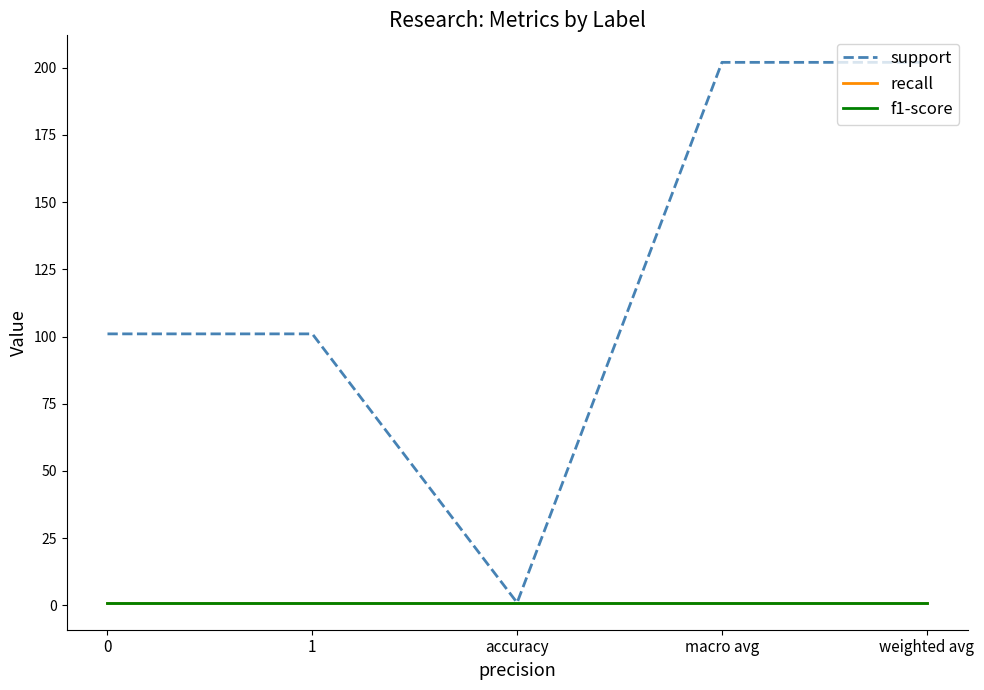

Reading right to left, what are all the values shown in this chart?

support: weighted avg=202	macro avg=202	accuracy=1	1=101	0=101
recall: weighted avg=1	macro avg=1	accuracy=1	1=1	0=1
f1-score: weighted avg=1	macro avg=1	accuracy=1	1=1	0=1